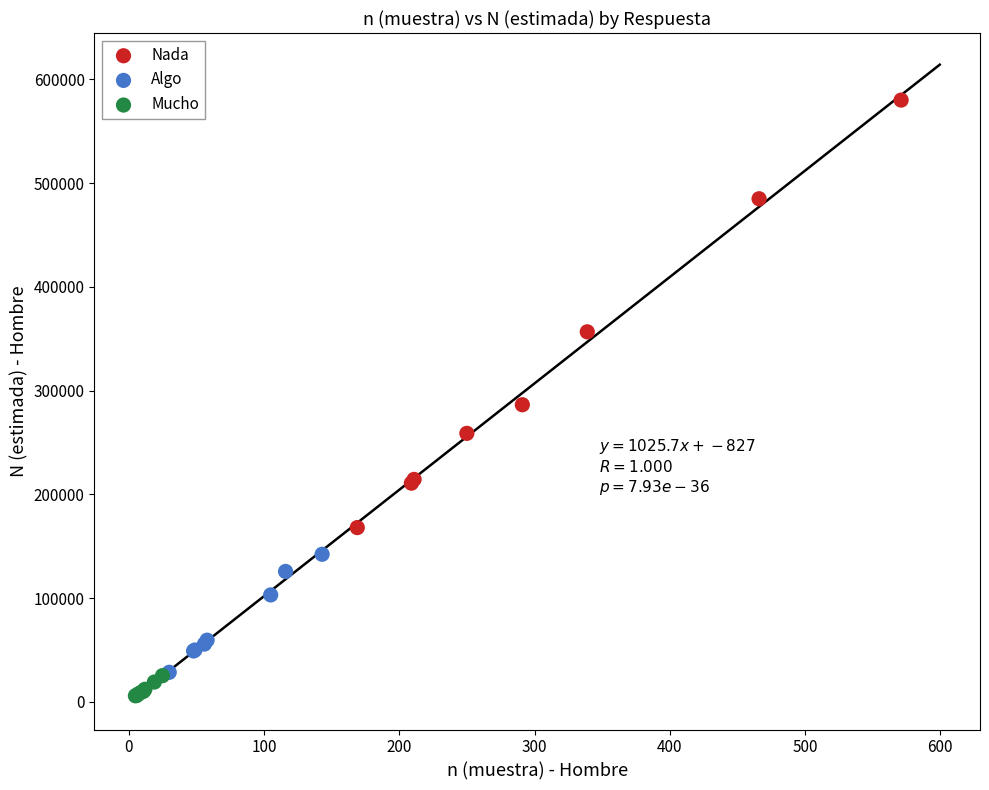

Which series has the largest Y range (max minus min)?

Nada